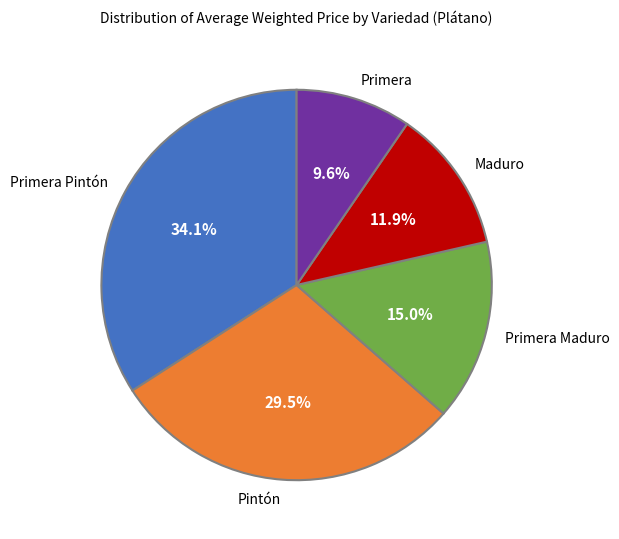

Do Primera Maduro and Pintón together represent more than half of the pie?

No